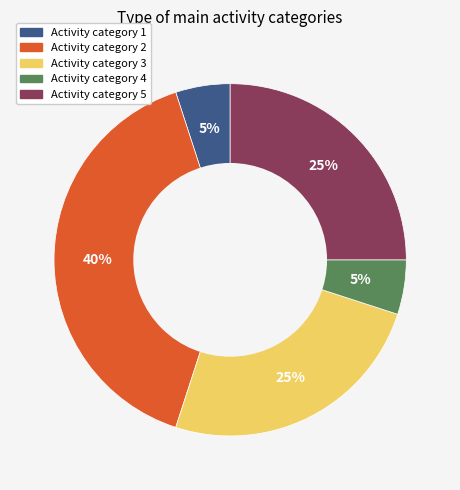

To the nearest percent, what is the difference between the largest and smallest slice percentages?

35%